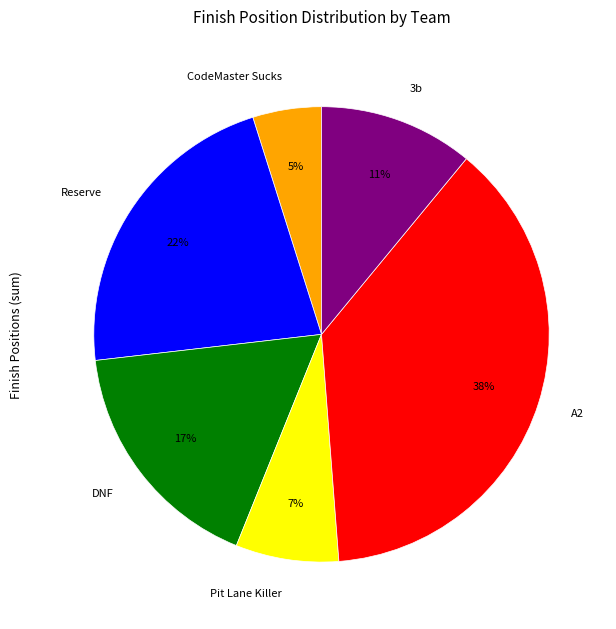

Between 3b and CodeMaster Sucks, which is larger?

3b